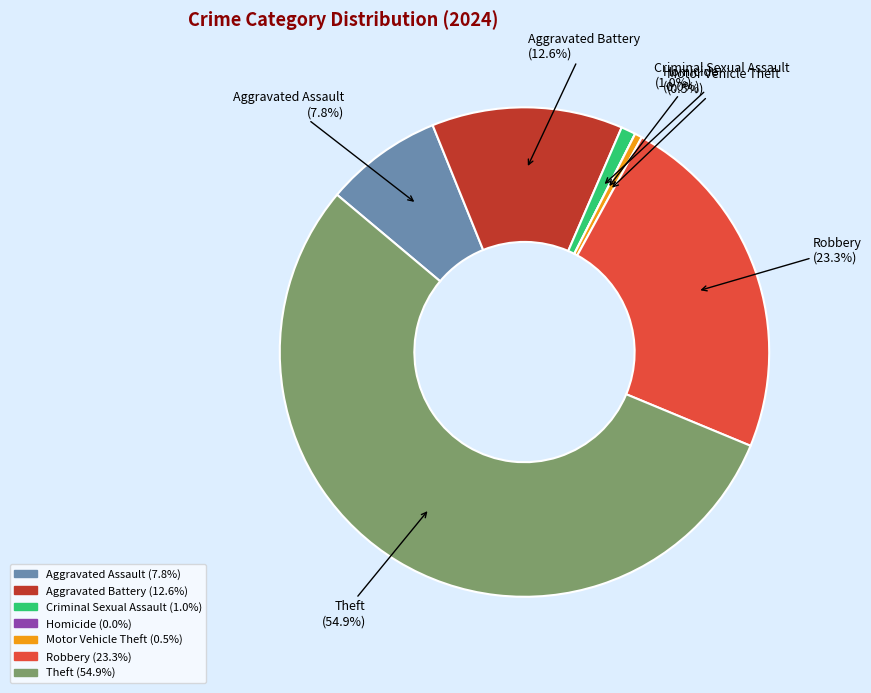

To the nearest percent, what is the average slice percentage?

14%